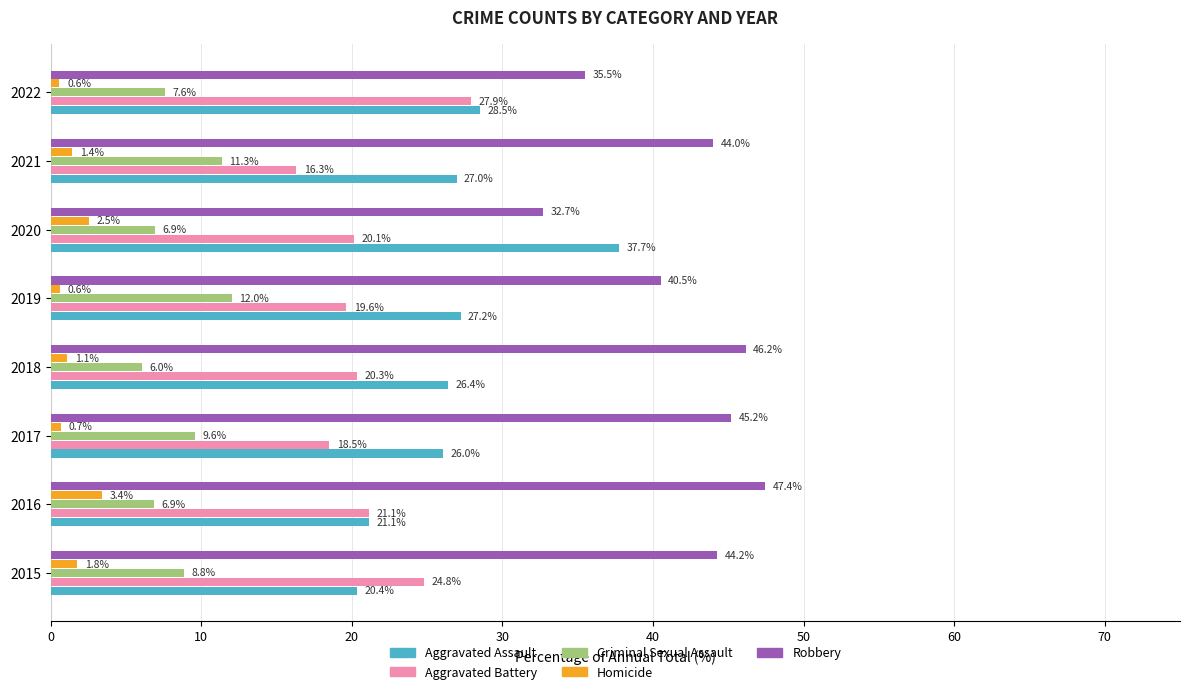

Is the value of Criminal Sexual Assault at 2015 greater than the value of Homicide at 2016?

Yes